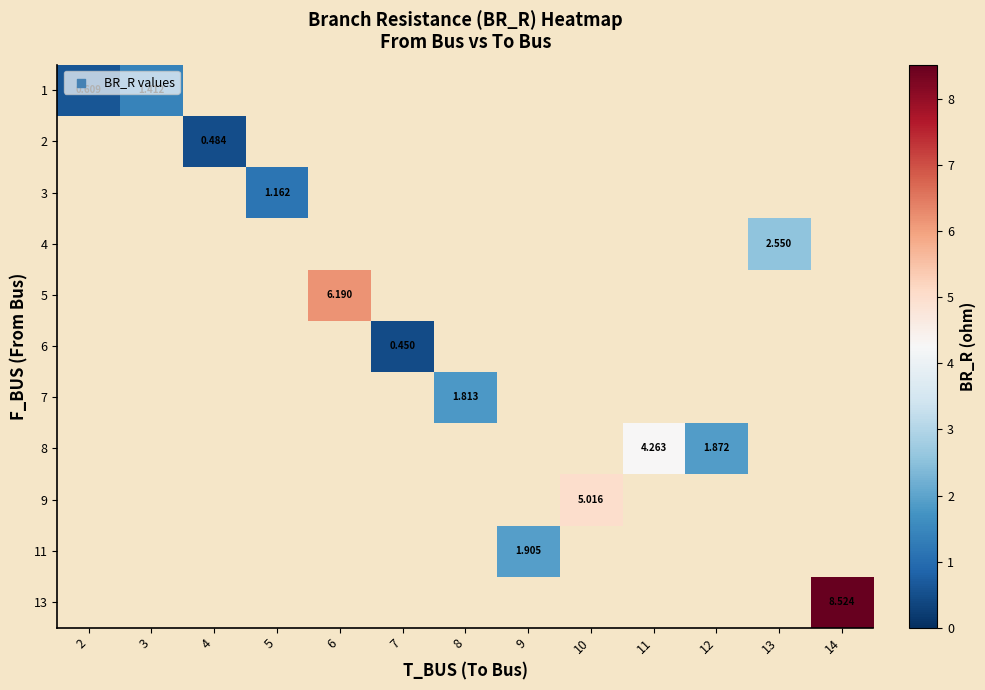

At 2, list the series in order from smallest to largest.

1, 2, 3, 4, 5, 6, 7, 8, 9, 11, 13